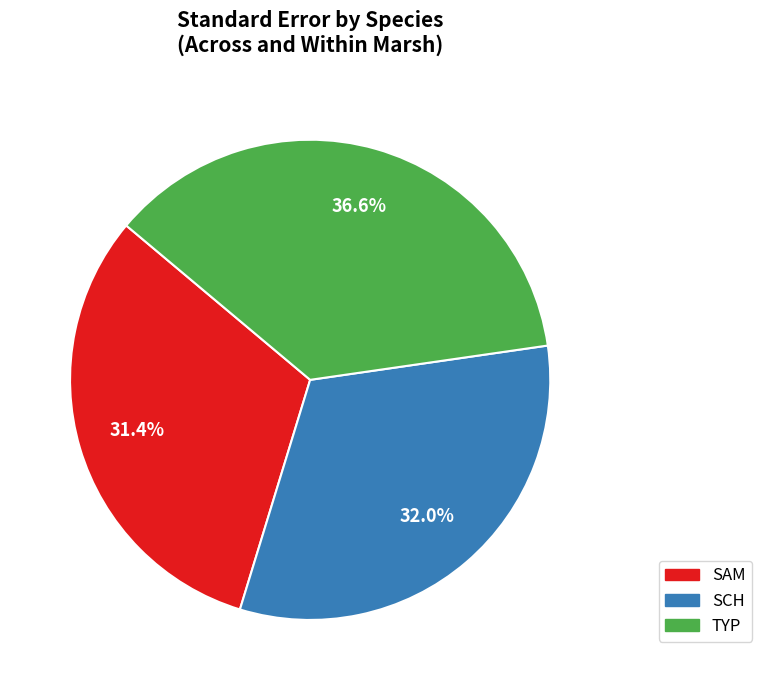

Is there any slice that represents more than half of the pie?

No